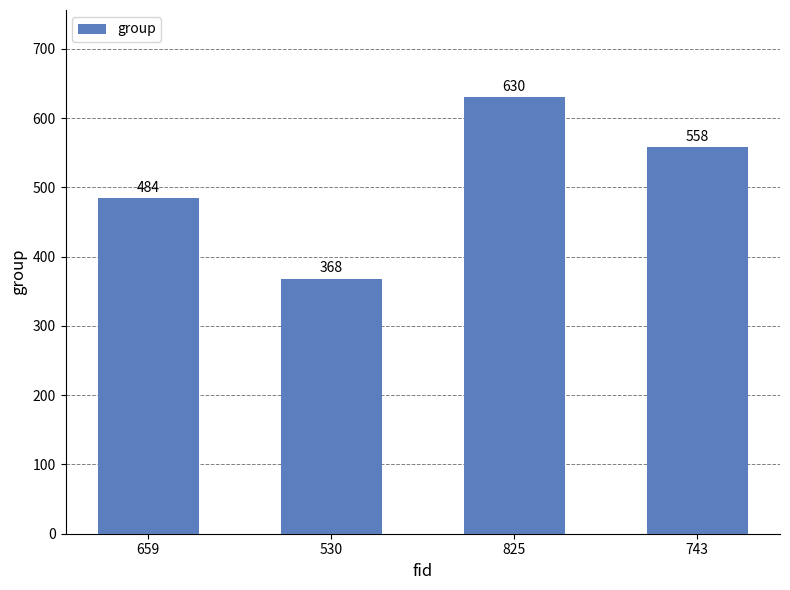

Is it true that the value at 659 is 655?

False